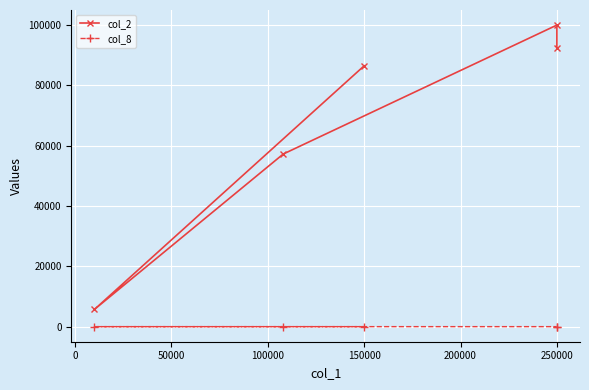

What is the sum of all col_8 values?

7